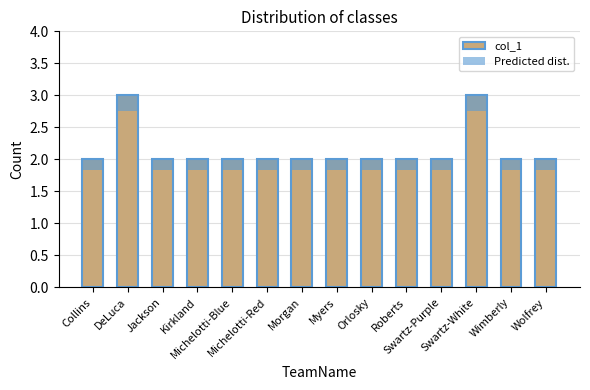

How many groups of bars are there?

14